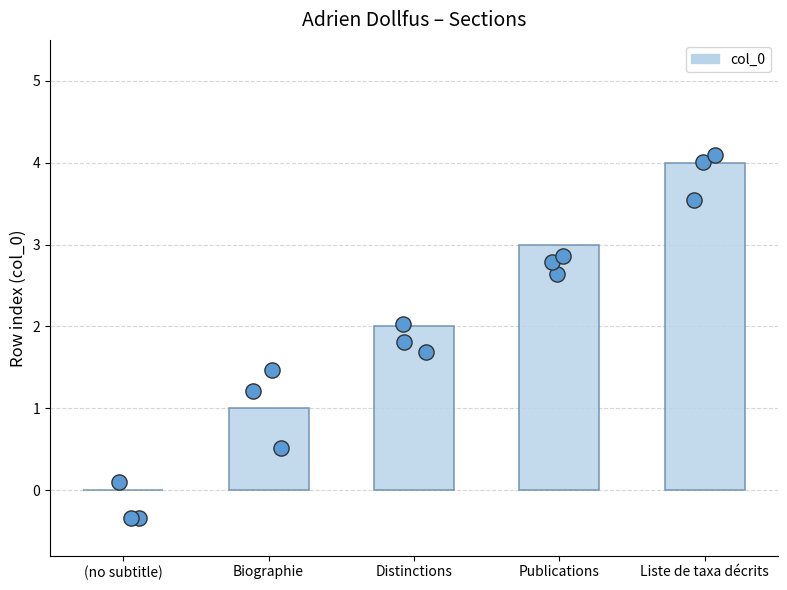

Which has a higher value, (no subtitle) or Distinctions?

Distinctions